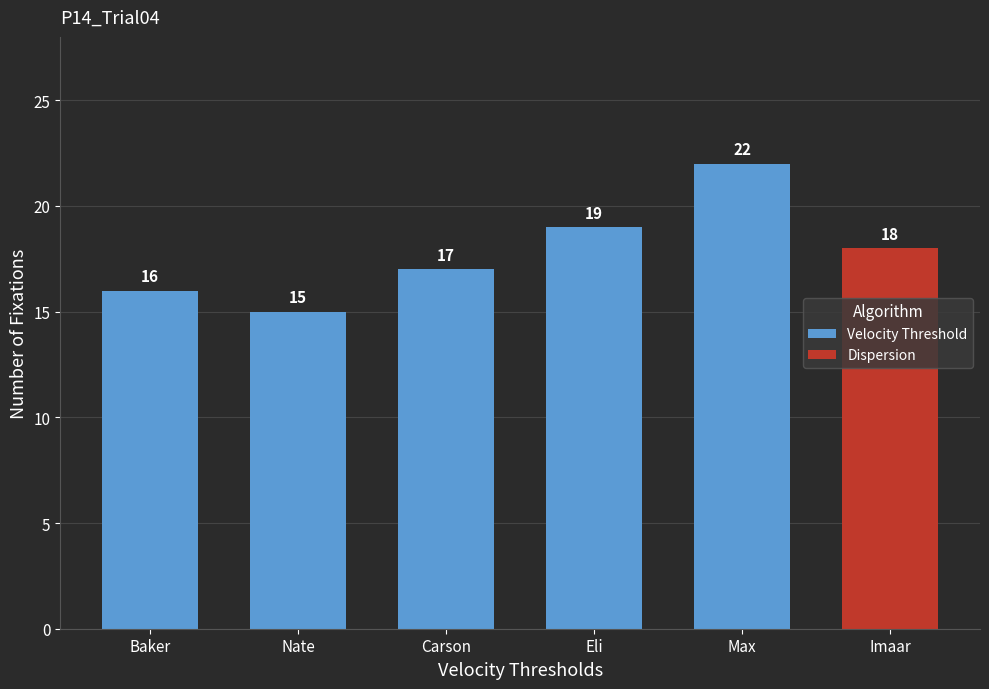

What is the difference between the second highest and second lowest values?

3